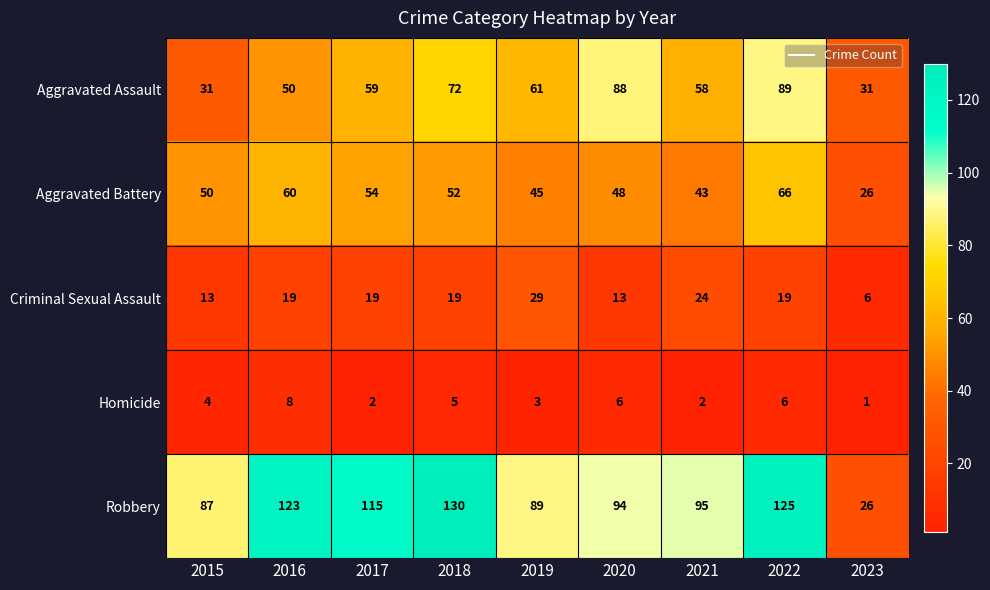

Which series has the largest total across all categories?

Robbery